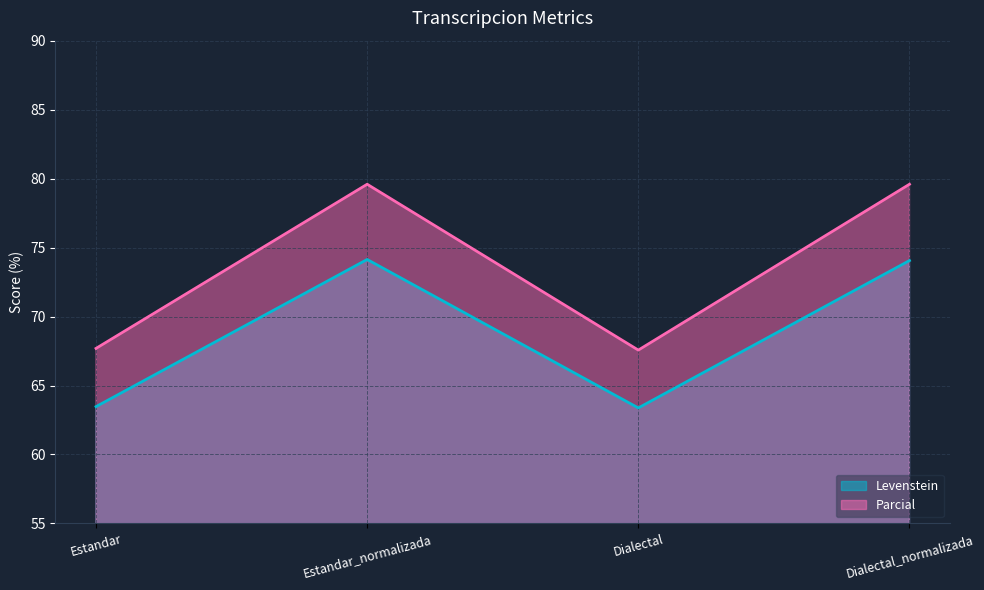

How many data points in Parcial are less than 79?

2